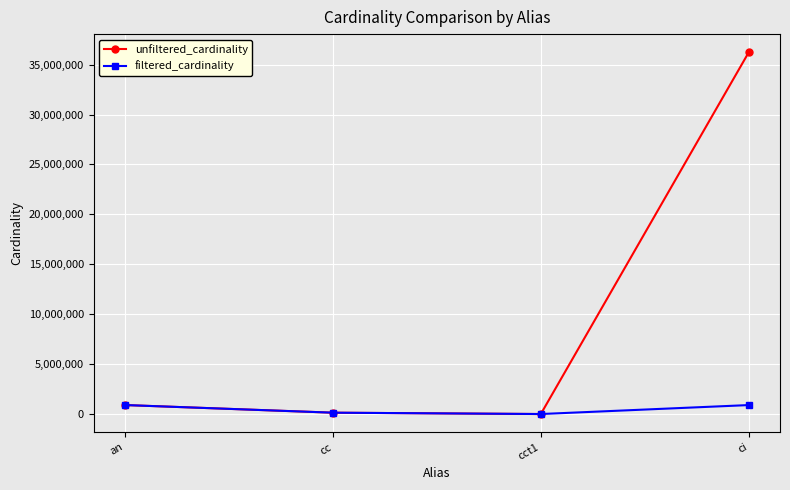

Rank the series by their maximum value, from highest to lowest.

unfiltered_cardinality, filtered_cardinality